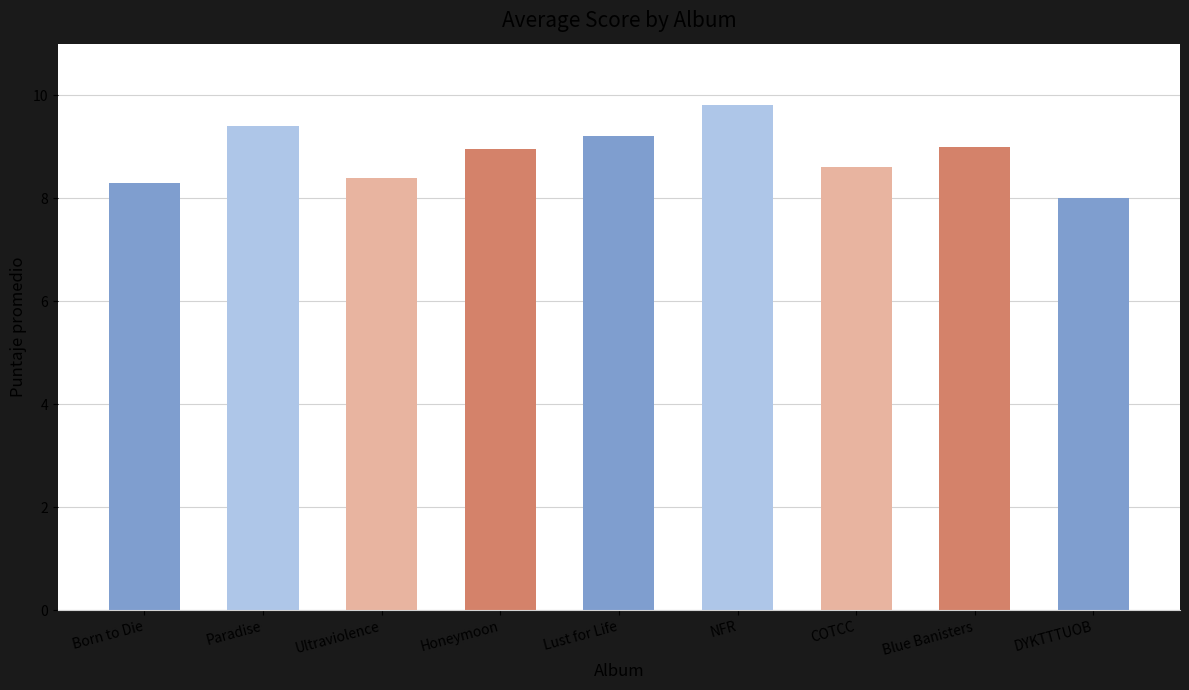

Count the number of data series in this chart.

1